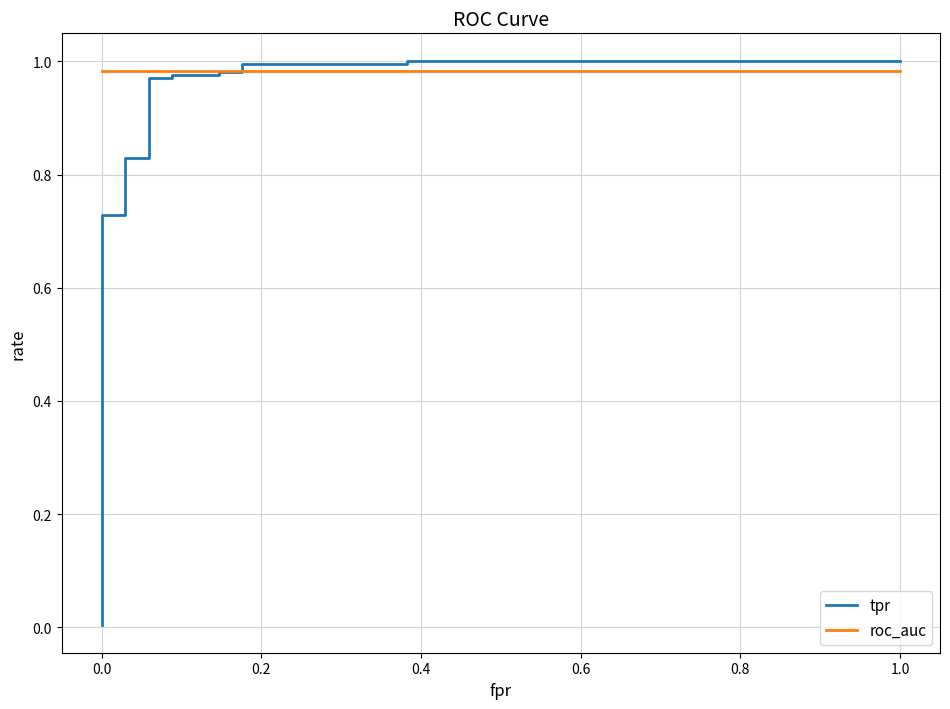

True or false: tpr and roc_auc cross at least once.

True